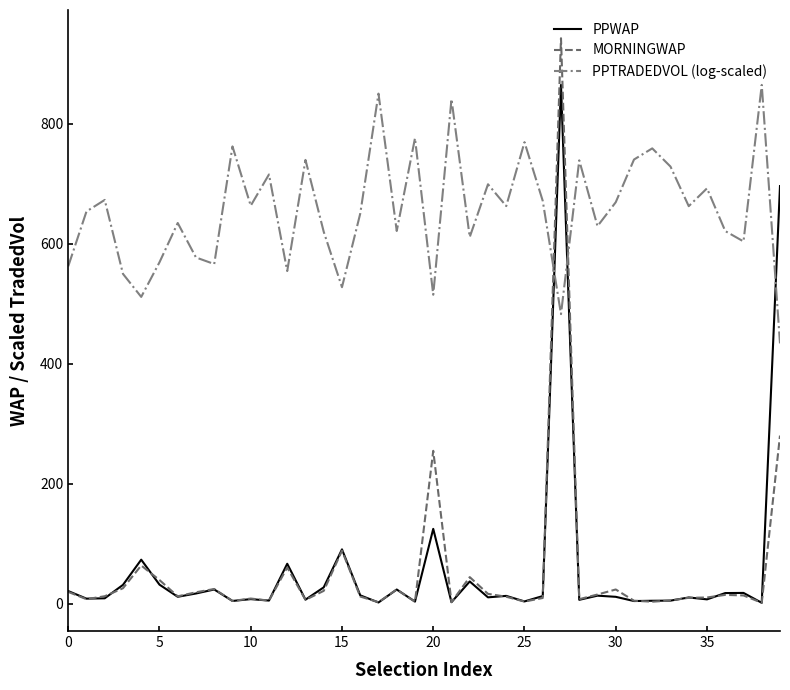

True or false: PPWAP and PPTRADEDVOL (log-scaled) cross at least once.

True